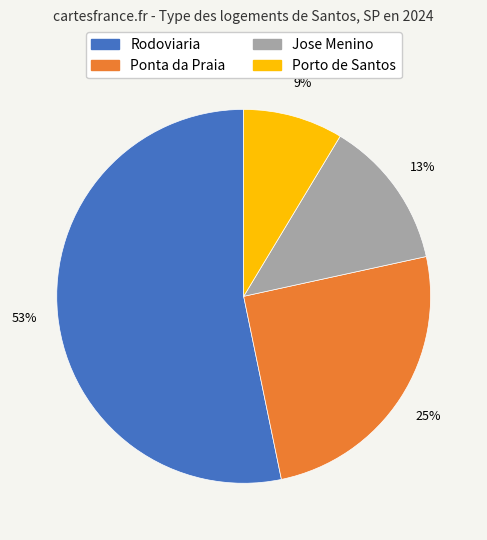

What percentage is the Porto de Santos slice, to the nearest percent?

9%